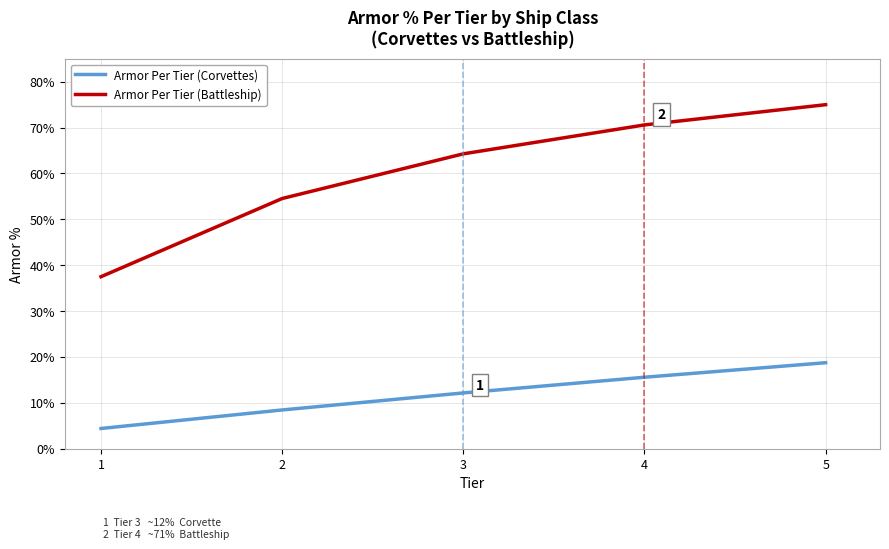

At how many categories does at least one series exceed 0?

5